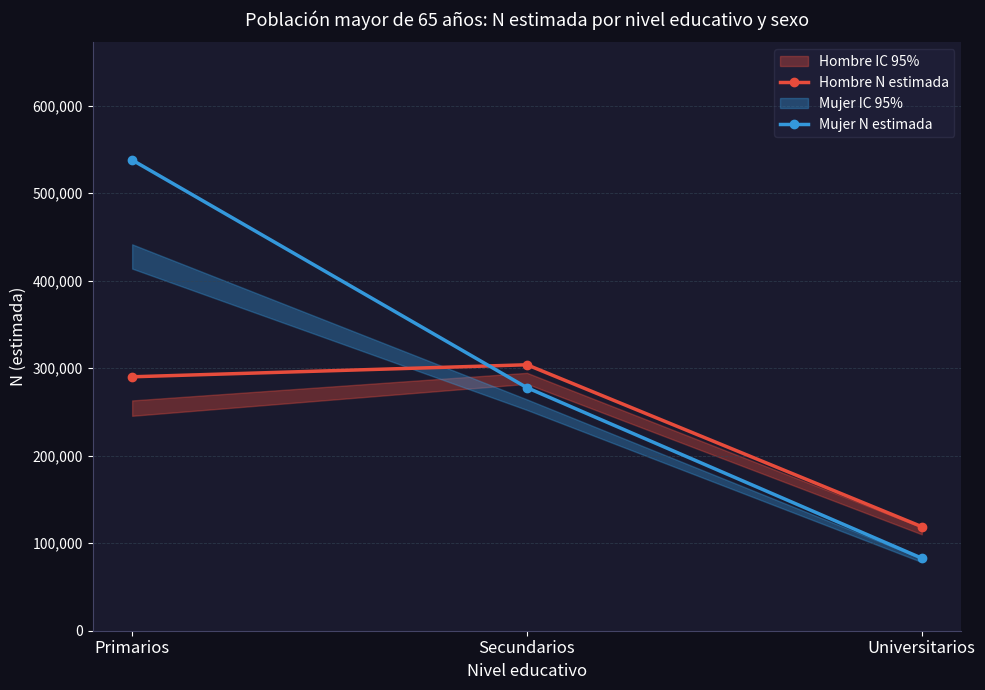

Count the number of data series in this chart.

2